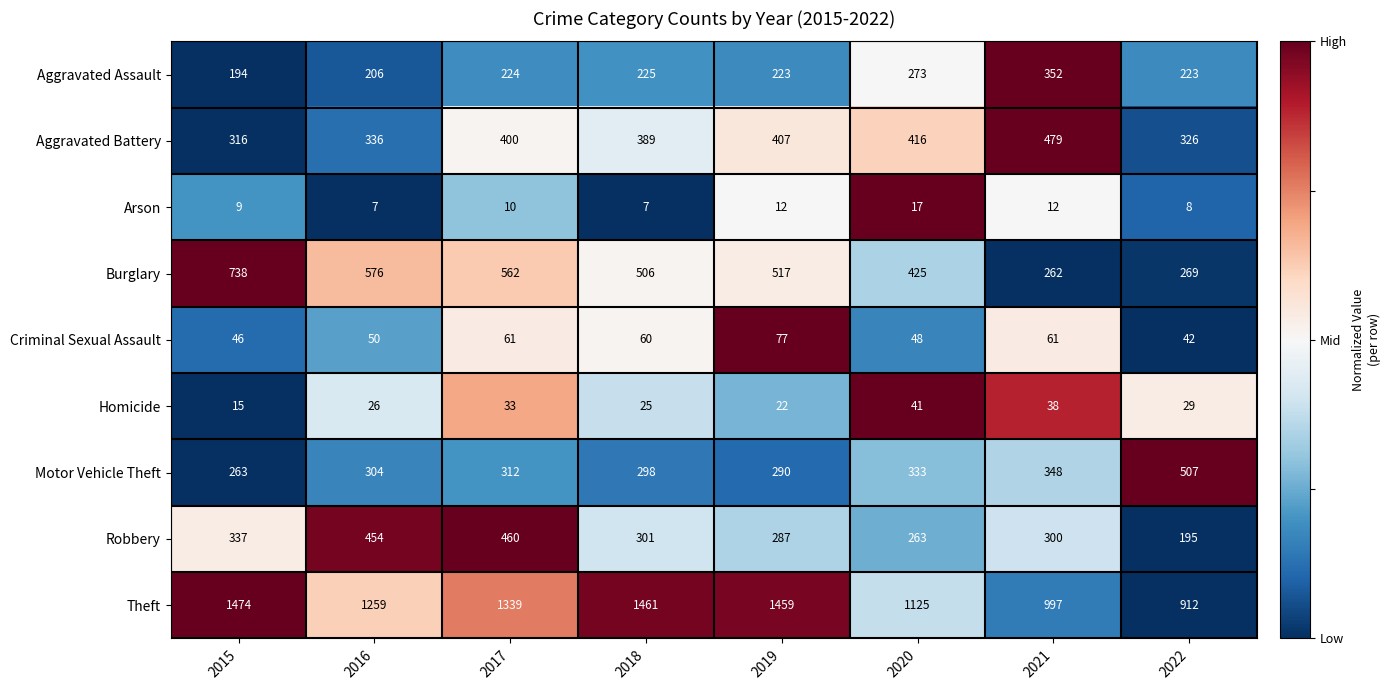

Which series changed the most between 2016 and 2020?

Robbery